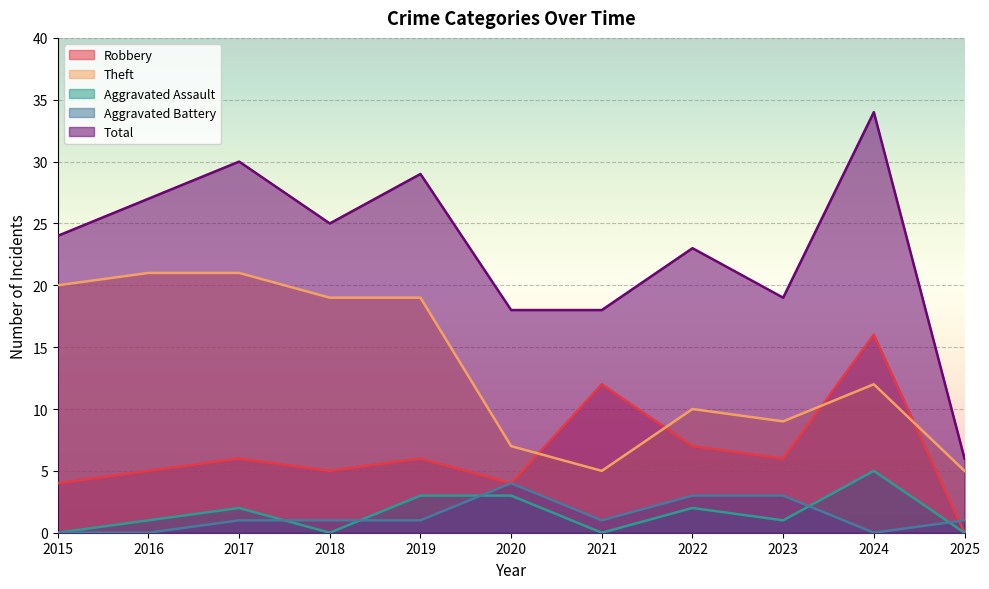

What is the average value of the Aggravated Assault series?

2